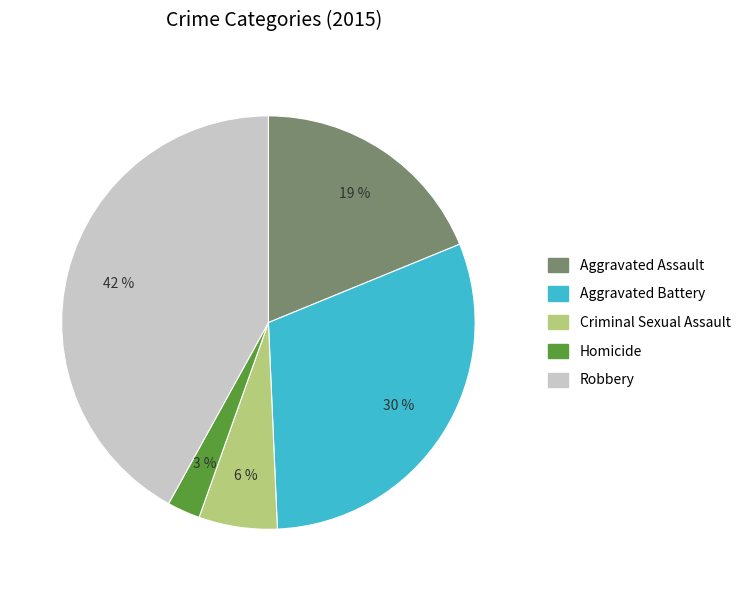

Which category has the smallest portion of the pie?

Homicide